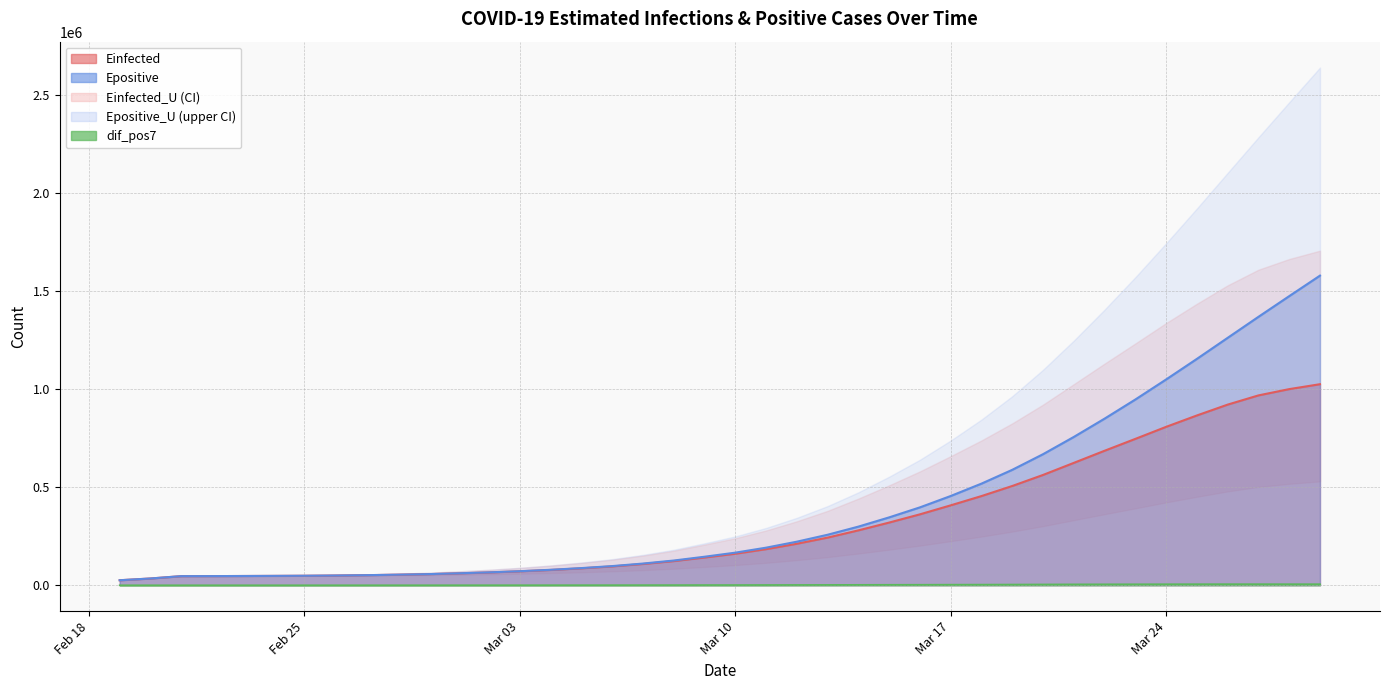

What is the label of the 24th point from the left?

2020-03-13